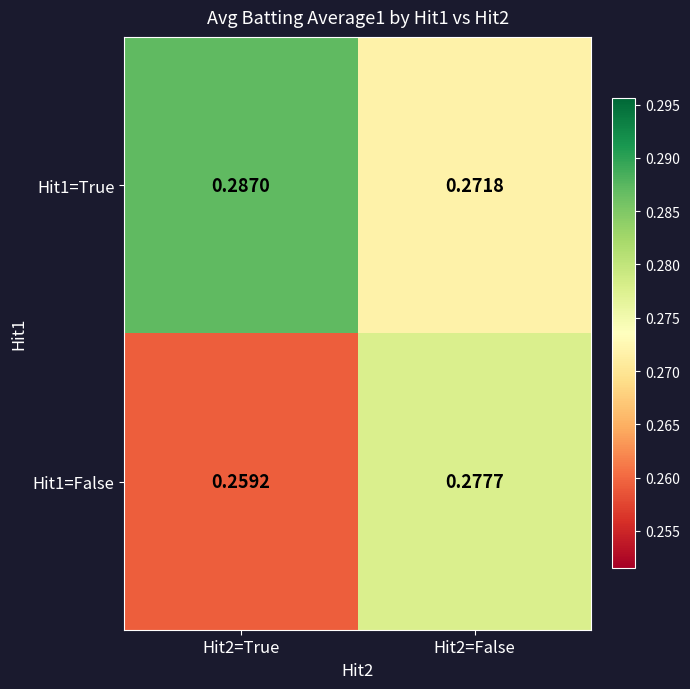

Is the value of Hit1=False at Hit2=True greater than the value of Hit1=True at Hit2=False?

No